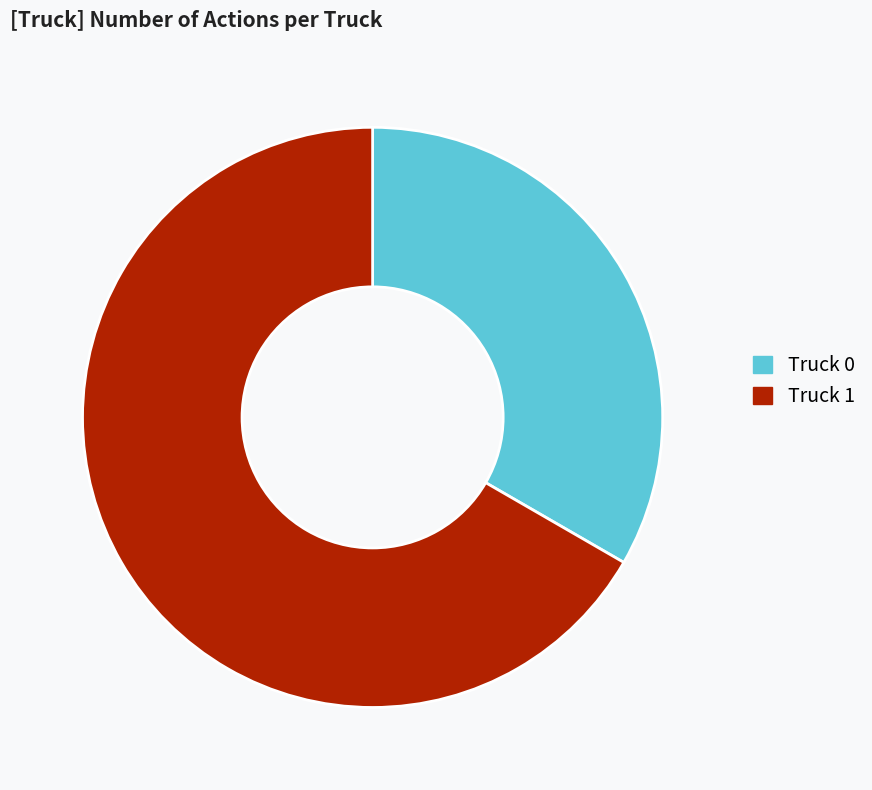

What is the smallest slice in the pie chart?

Truck 0